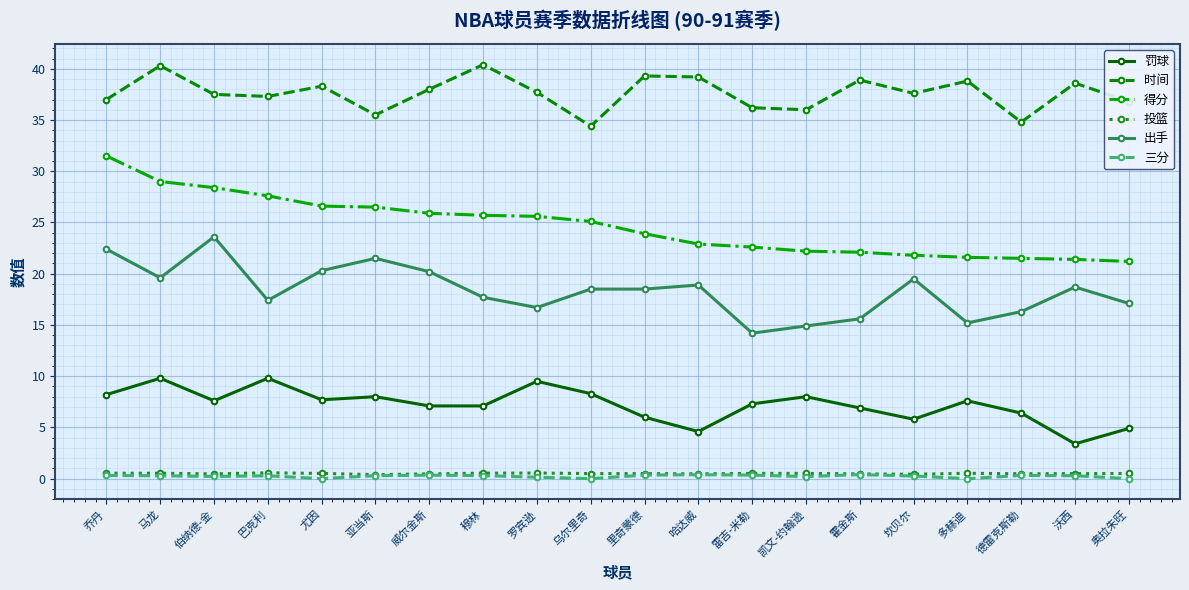

True or false: 时间 has a value of 10.4 at 哈达威.

False